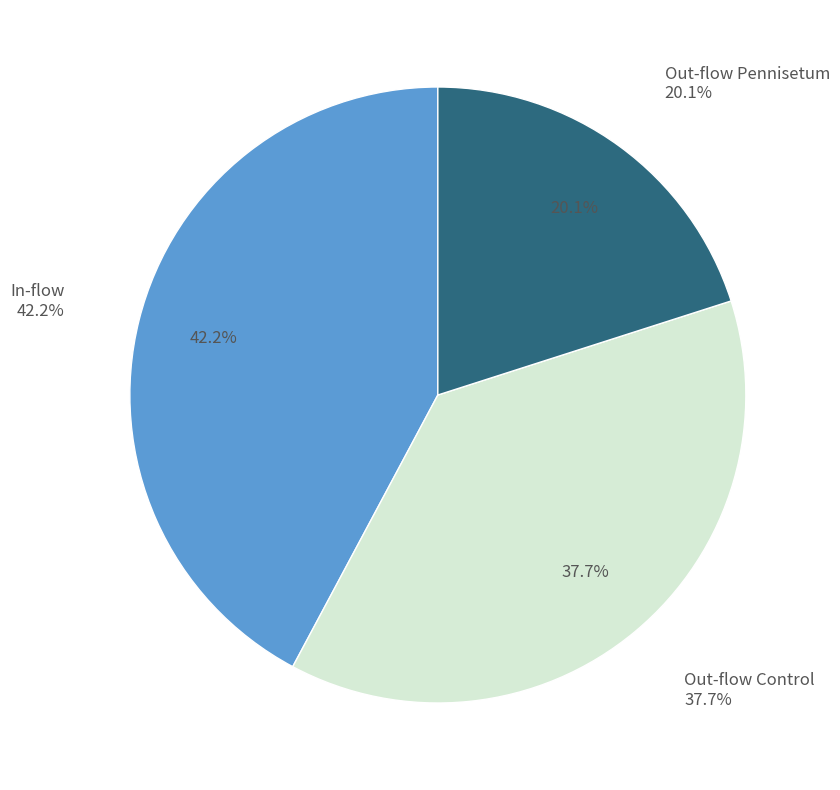

How many segments does this pie chart have?

3